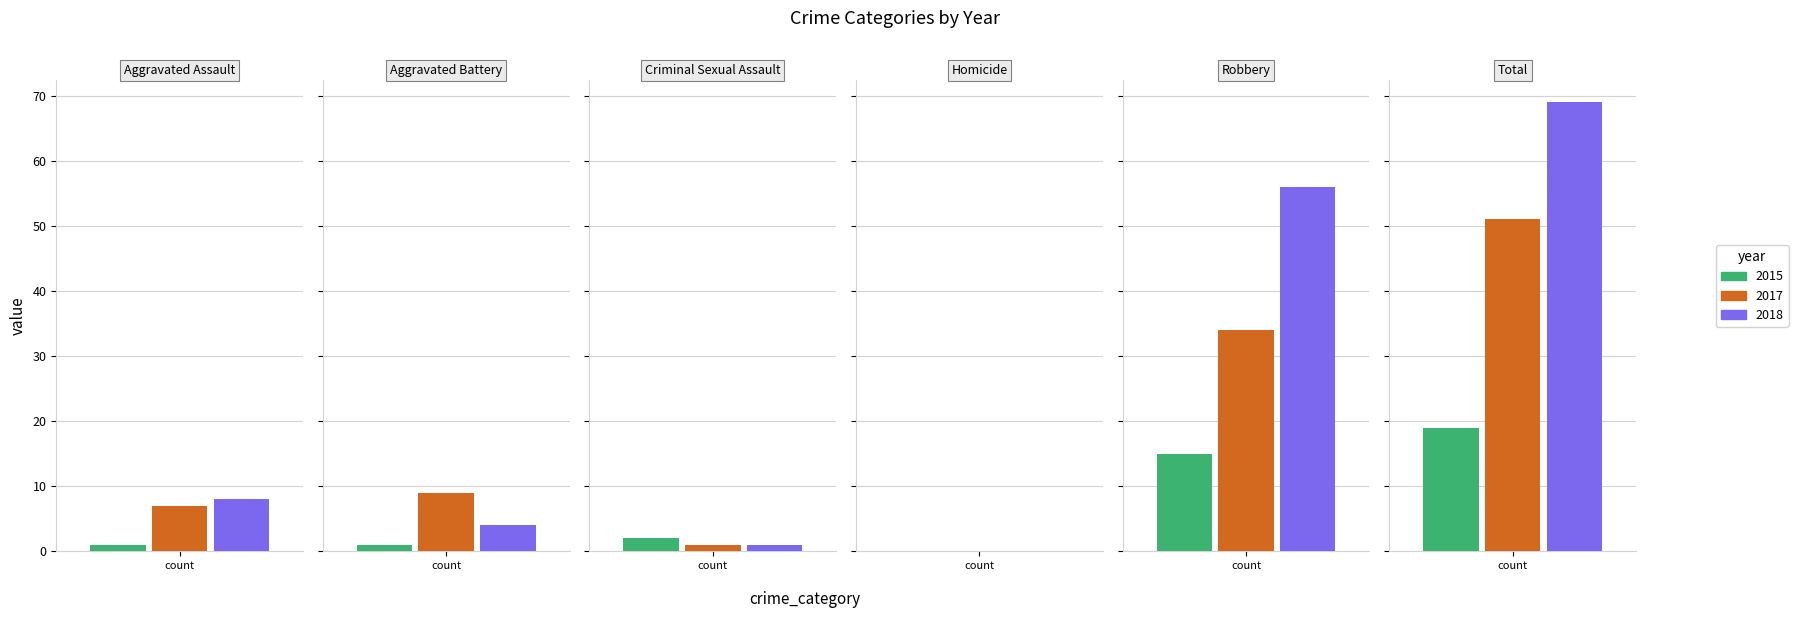

Between Aggravated Battery and Robbery, which series saw the biggest shift?

2018